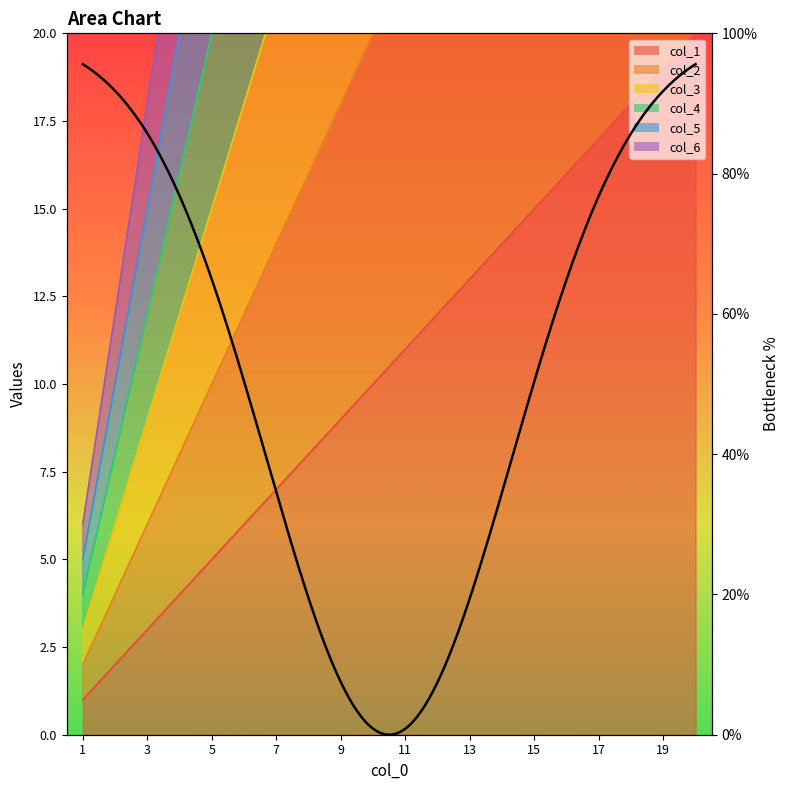

At how many categories does at least one series exceed 54?

11